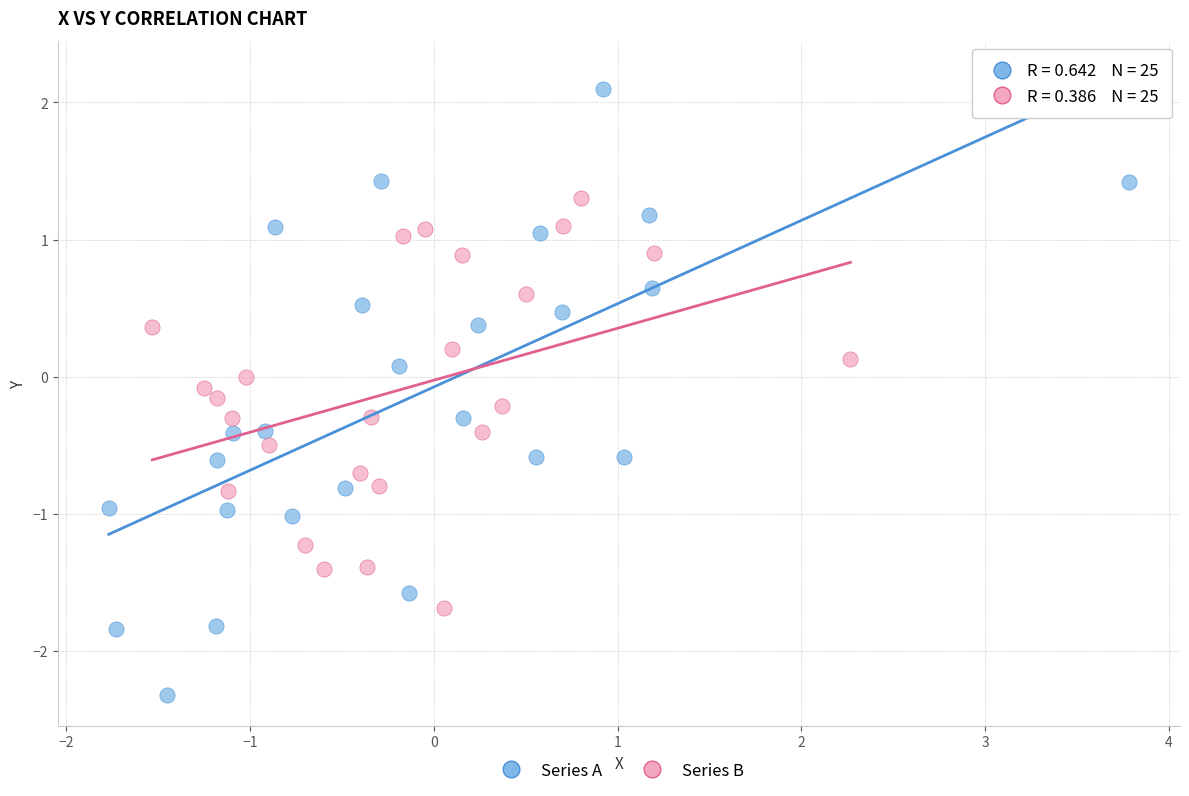

Which series reaches the maximum Y coordinate?

Series A